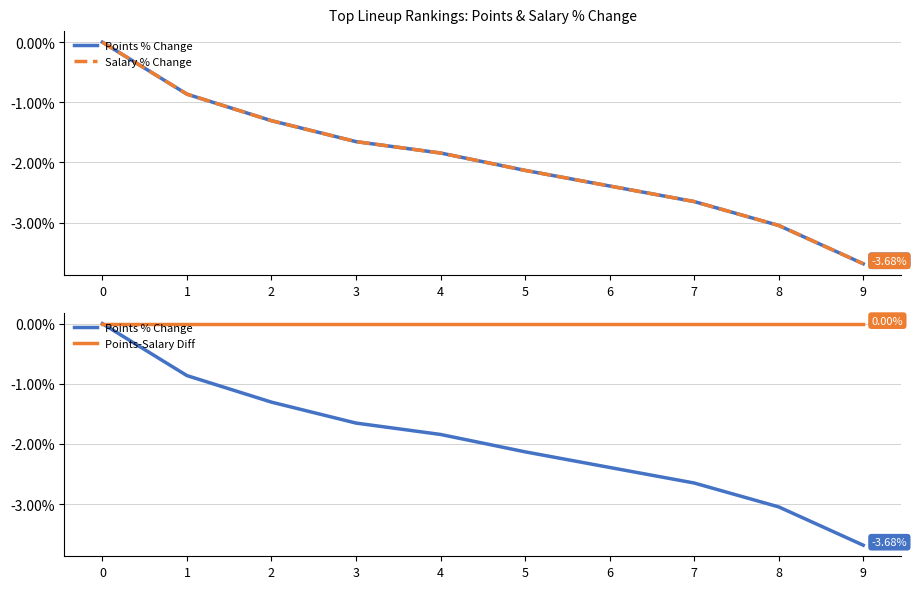

True or false: Points-Salary Diff and Salary % Change cross at least once.

False